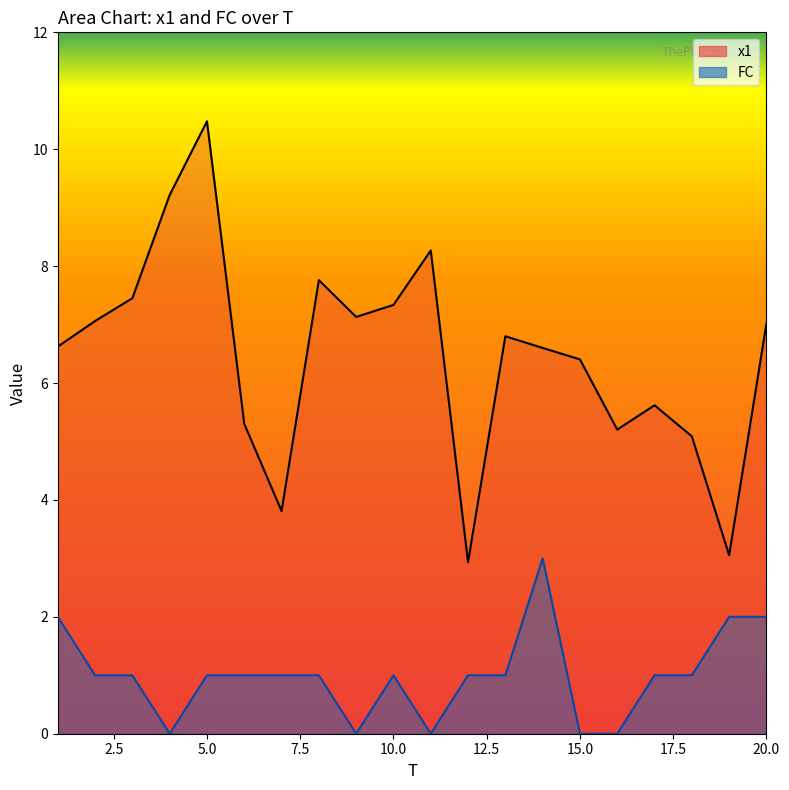

At which label does x1 reach its peak?

5